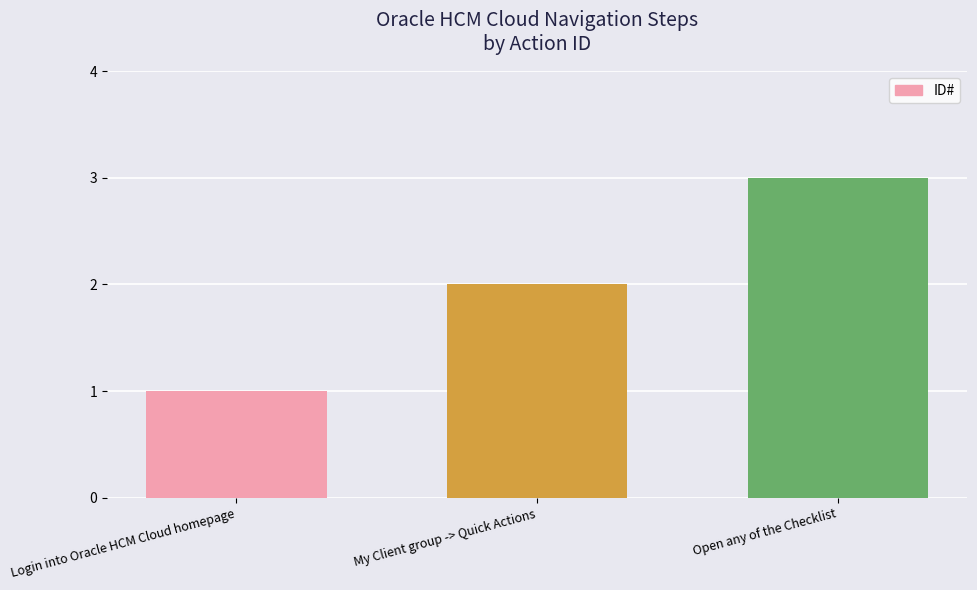

How many series are shown in this chart?

1